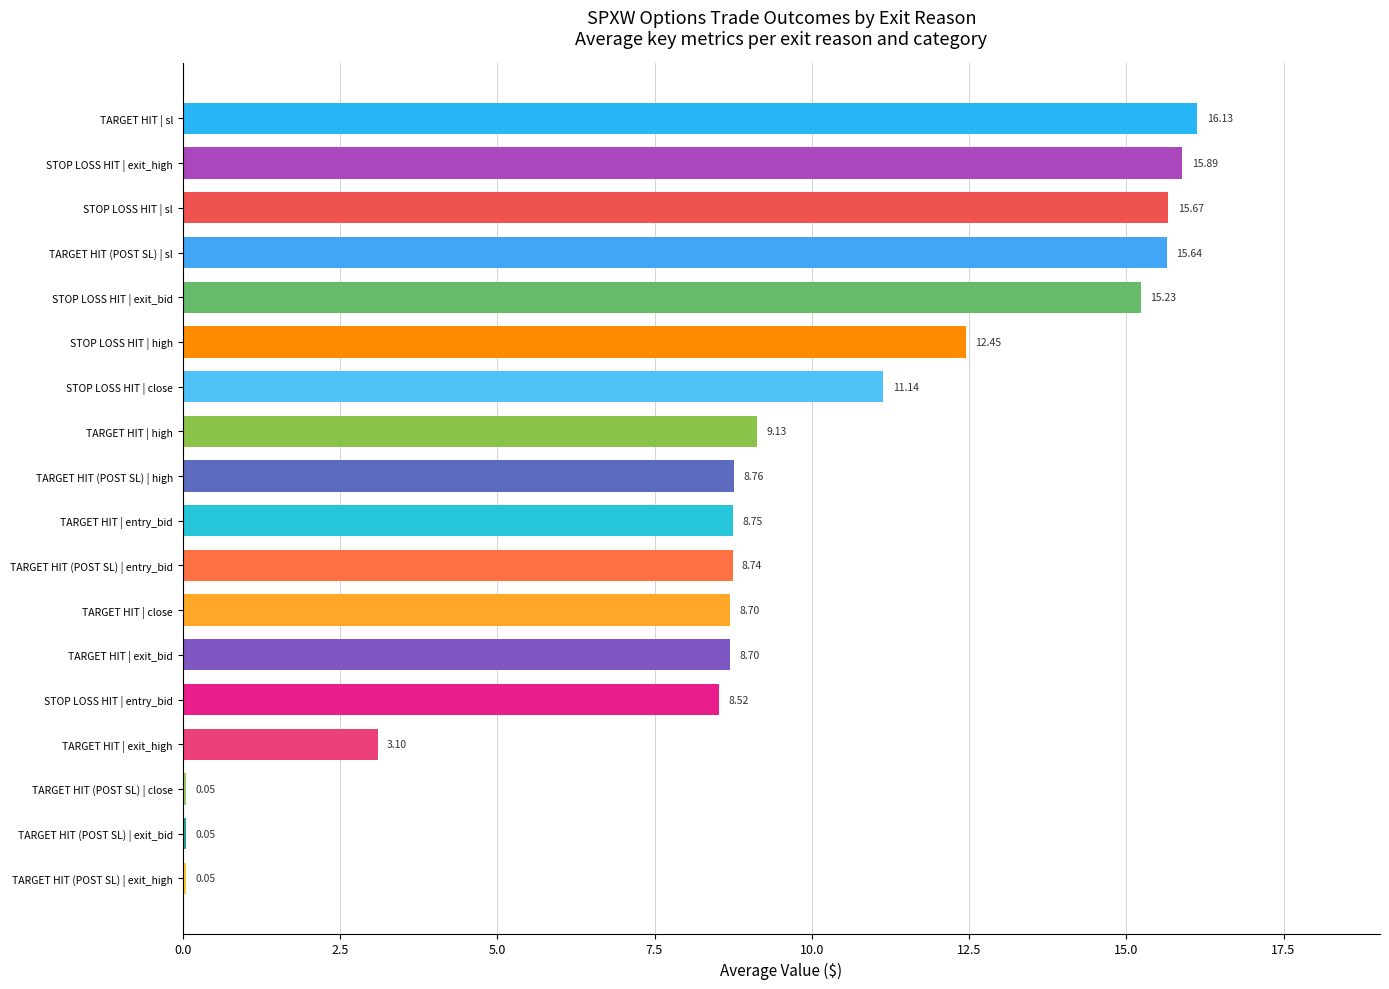

What is the maximum value shown in the chart?

16.1